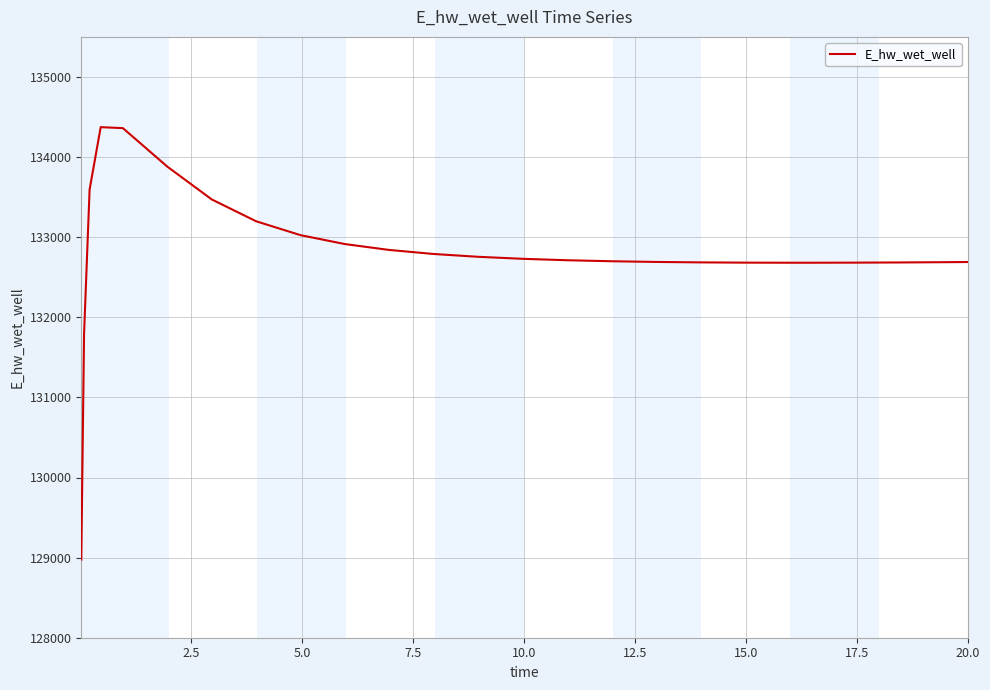

What is the difference between the maximum and minimum values?

5397.8